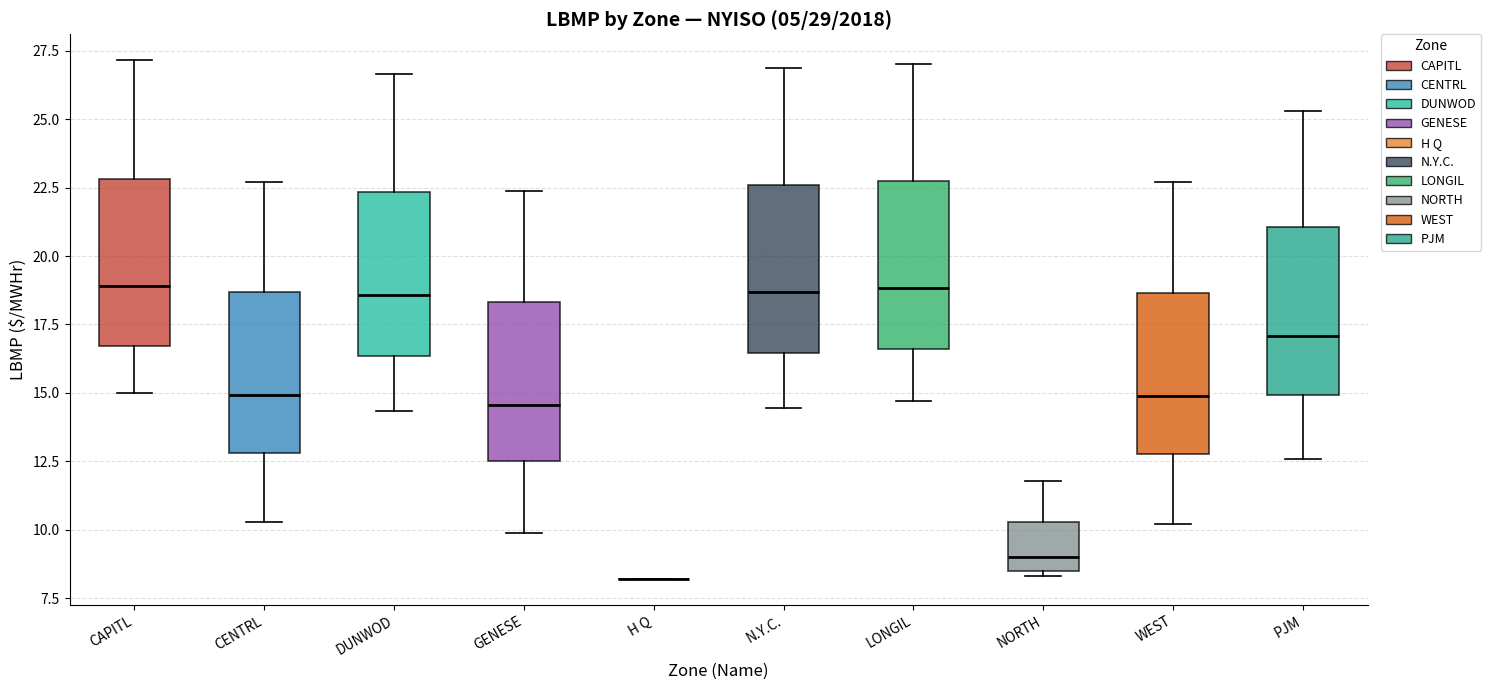

Reading left to right, read every box against the y-axis: the position of its median line, the range the box covers, and the ends of its whiskers. The values are not printed on the chart, so give them approximately, as read against the axis.

CAPITL: median 19.0, box 16.5 to 23.0, whiskers 15.0 to 27.0
CENTRL: median 15.0, box 13.0 to 18.5, whiskers 10.5 to 22.5
DUNWOD: median 18.5, box 16.5 to 22.5, whiskers 14.5 to 26.5
GENESE: median 14.5, box 12.5 to 18.5, whiskers 10.0 to 22.5
H Q: box collapsed to a line at 8.0, whiskers 8.0 to 8.0
N.Y.C.: median 18.5, box 16.5 to 22.5, whiskers 14.5 to 27.0
LONGIL: median 19.0, box 16.5 to 22.5, whiskers 14.5 to 27.0
NORTH: median 9.0, box 8.5 to 10.5, whiskers 8.5 (just below the box's lower edge) to 12.0
WEST: median 15.0, box 13.0 to 18.5, whiskers 10.0 to 22.5
PJM: median 17.0, box 15.0 to 21.0, whiskers 12.5 to 25.5